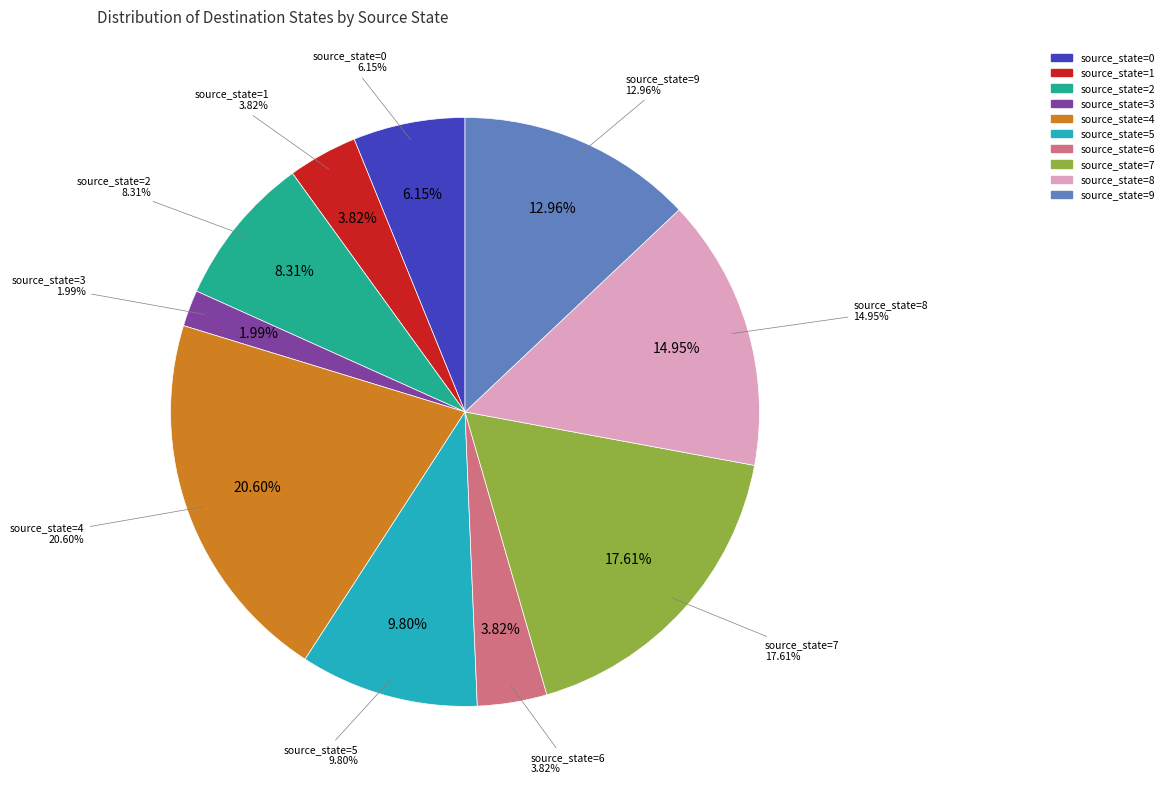

True or false: source_state=8 accounts for 15% of the total.

True